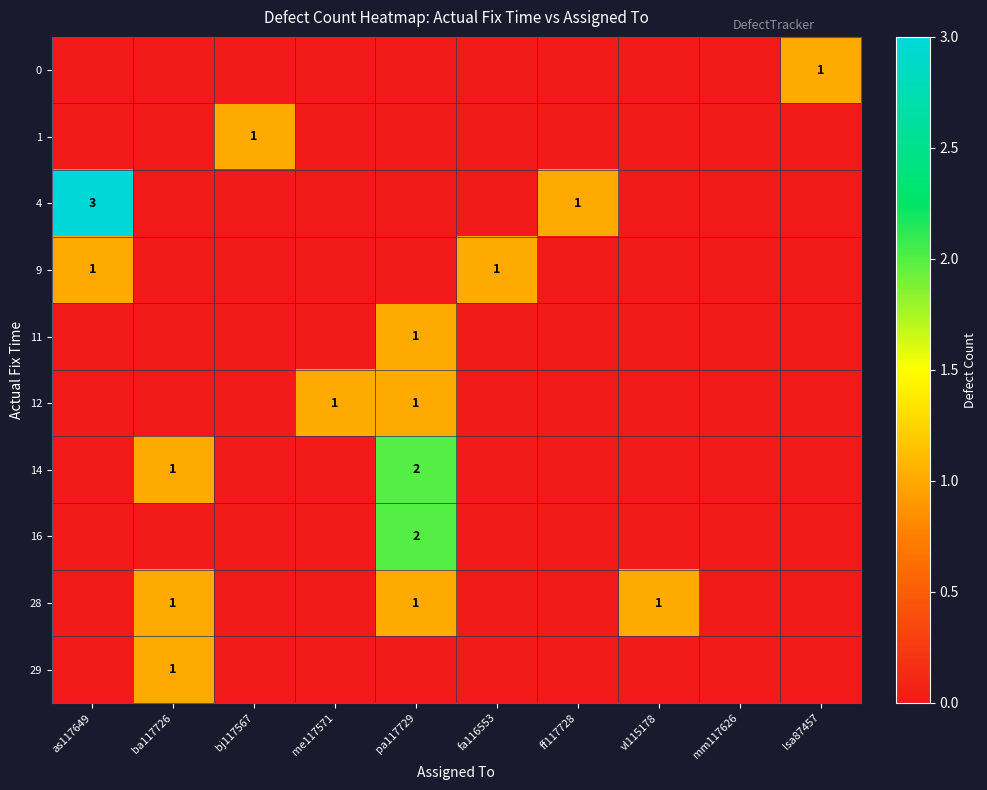

The value of 14 at pa117729 is 2. True or false?

True